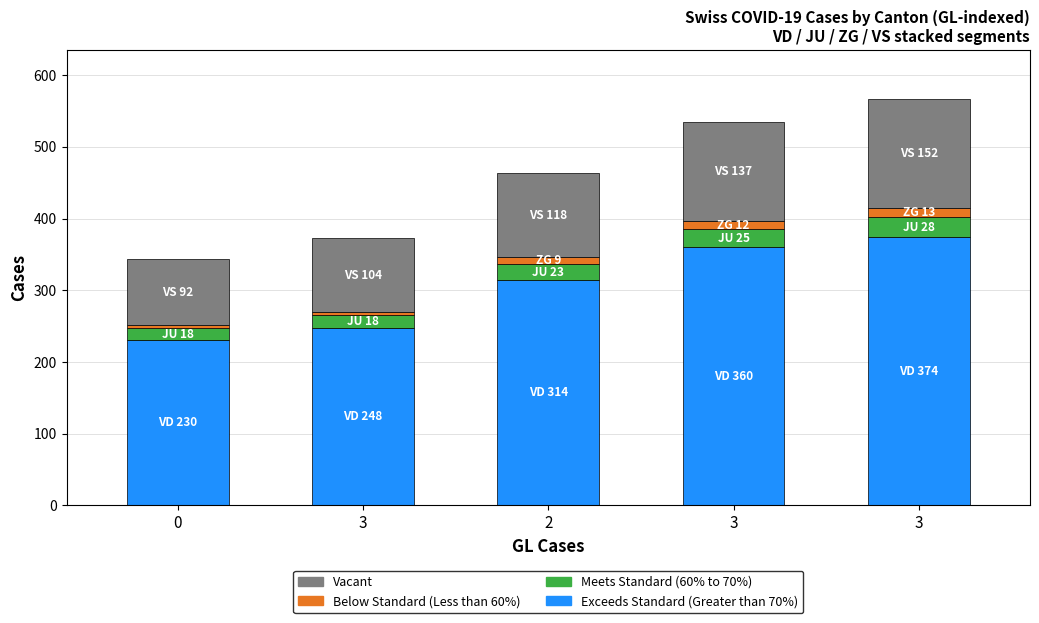

Which series has the largest total across all categories?

Exceeds Standard (Greater than 70%)